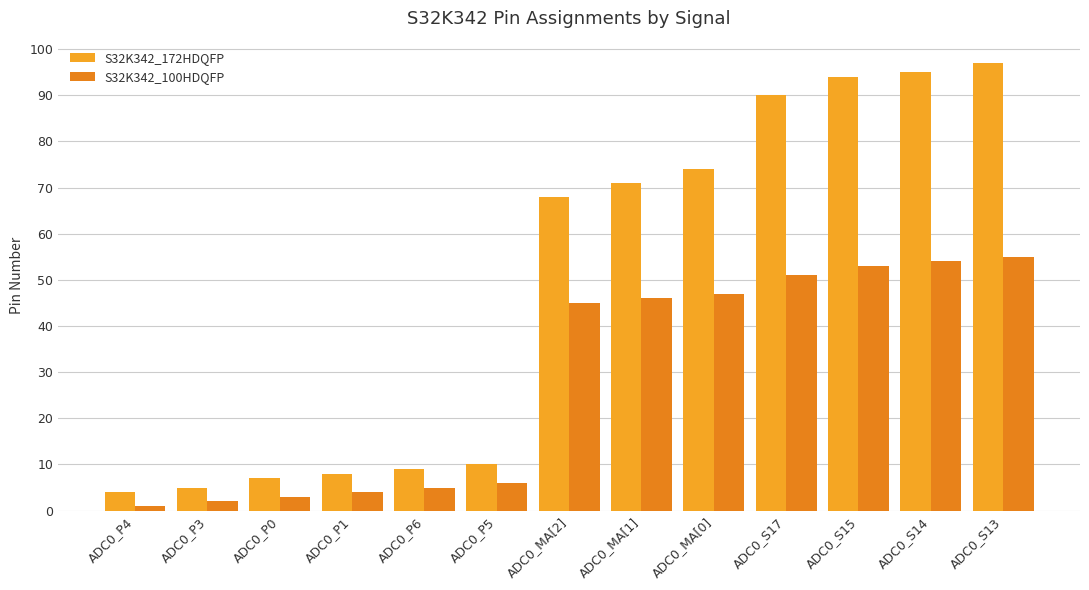

Which category has the highest value across all series?

ADC0_S13